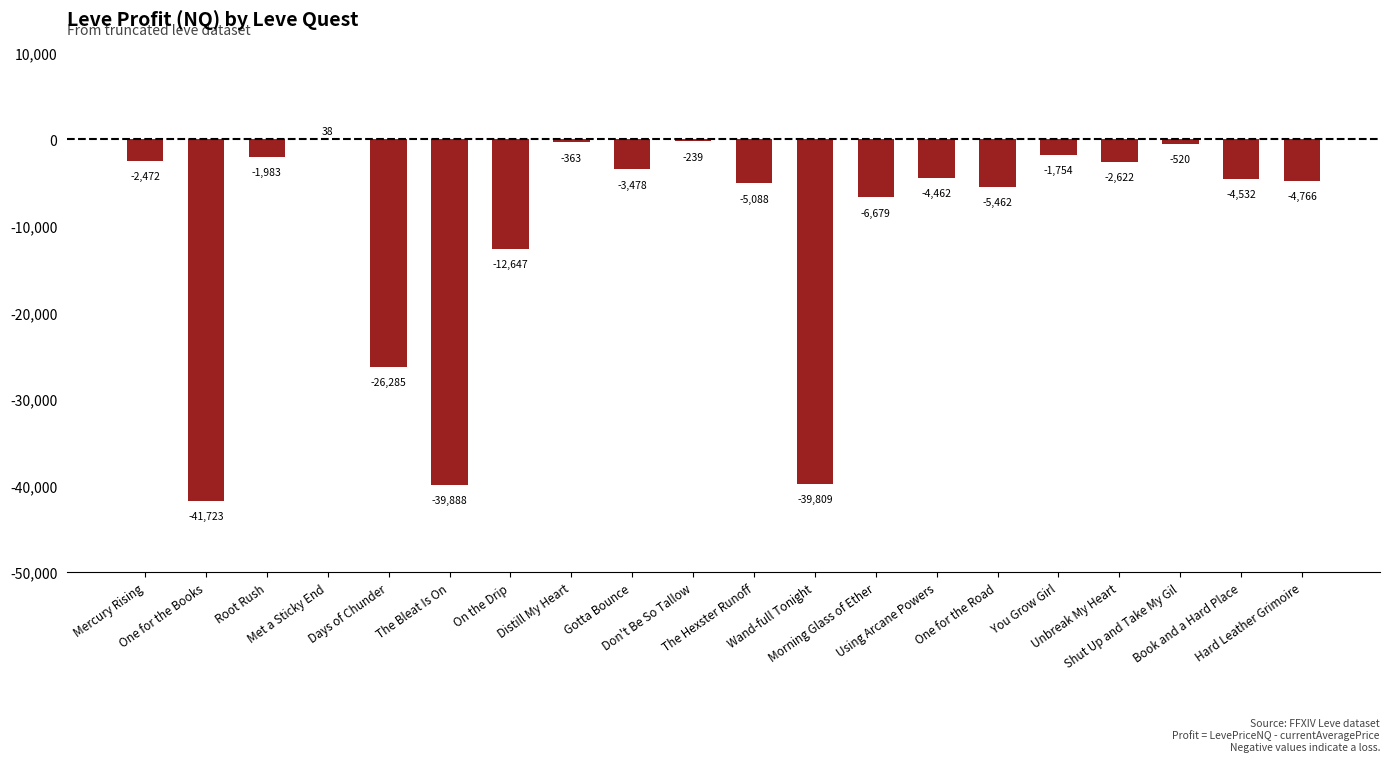

How many categories are shown in the chart?

20